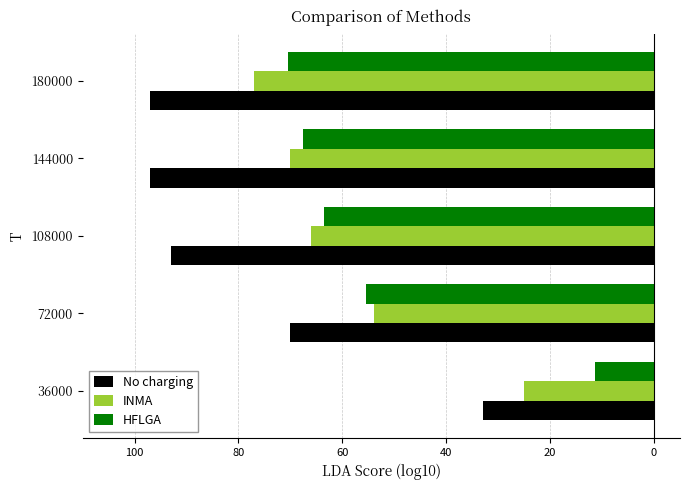

What are all the series names shown in the legend?

No charging, INMA, HFLGA